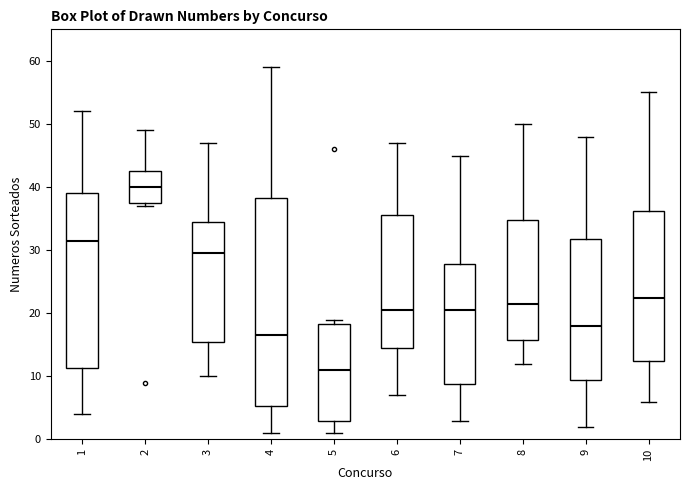

Which box has the lowest median line?

5